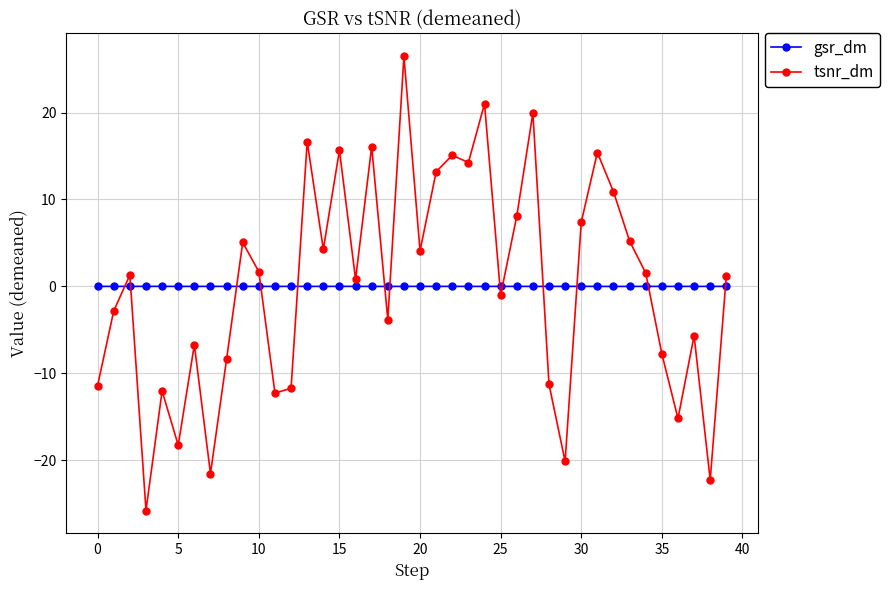

List the series in order of their peak value, highest first.

tsnr_dm, gsr_dm